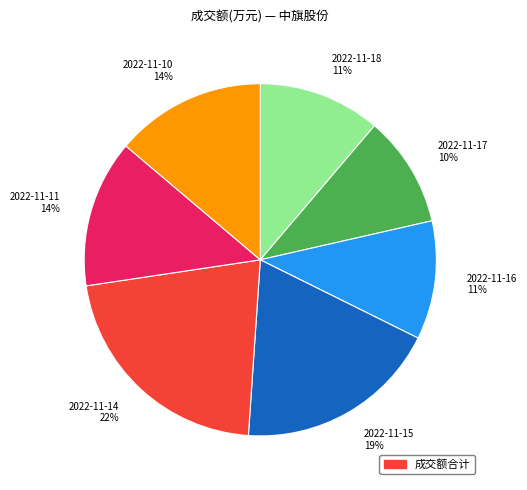

What is the largest slice in the pie chart?

2022-11-14